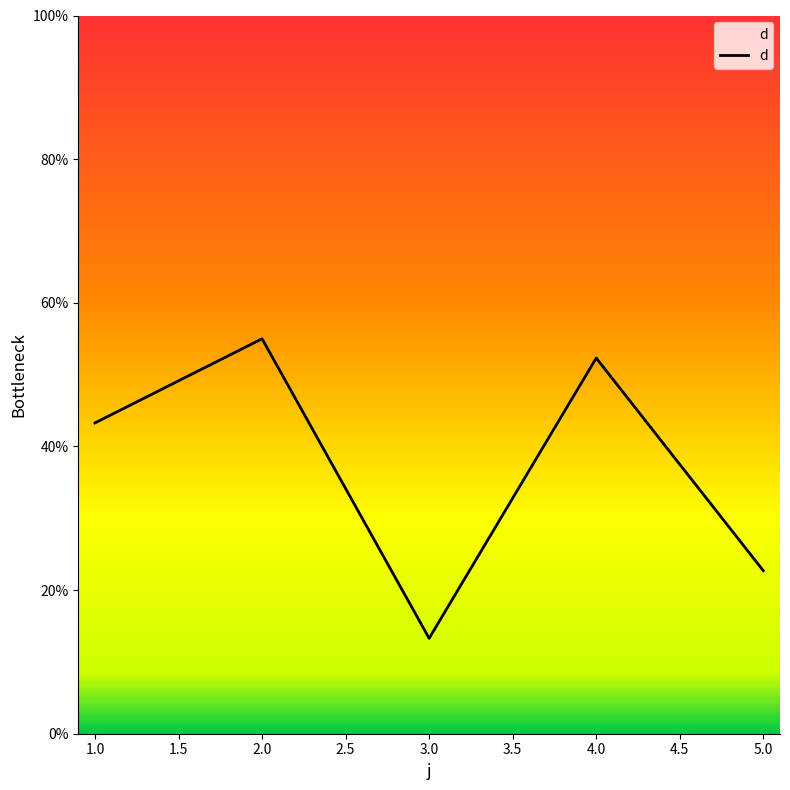

Rank the categories by value from lowest to highest.

3.0, 5.0, 1.0, 4.0, 2.0